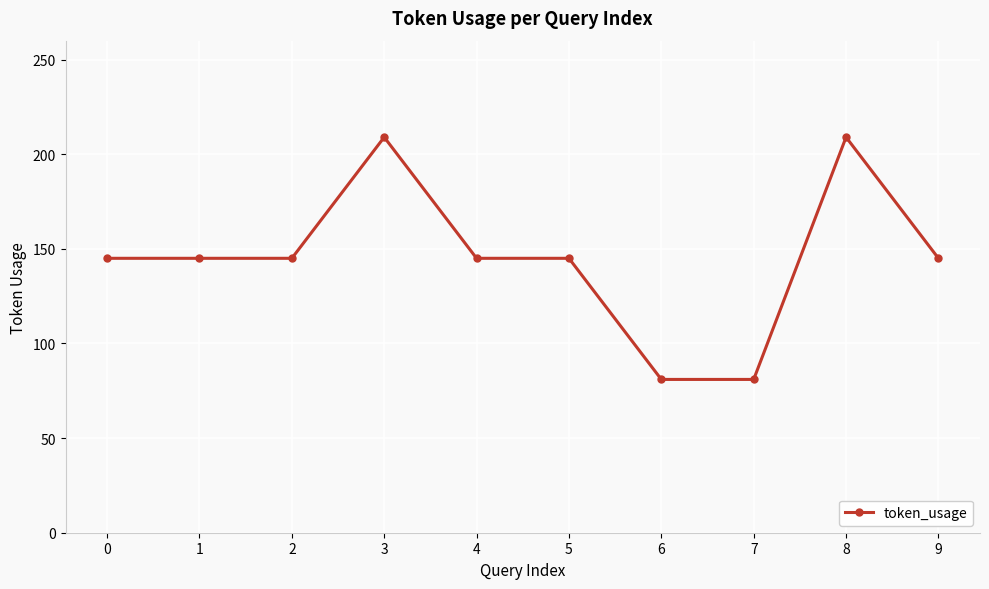

What is the value of the 5th point from the left?

145